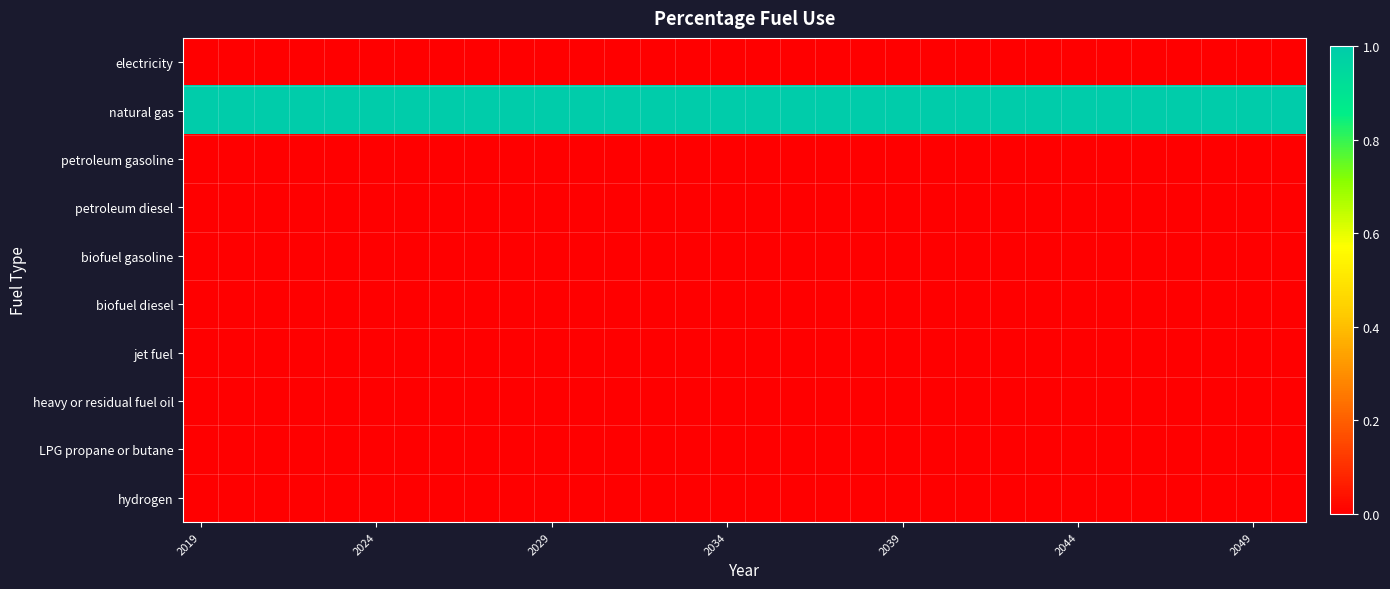

How many series are shown in this chart?

10